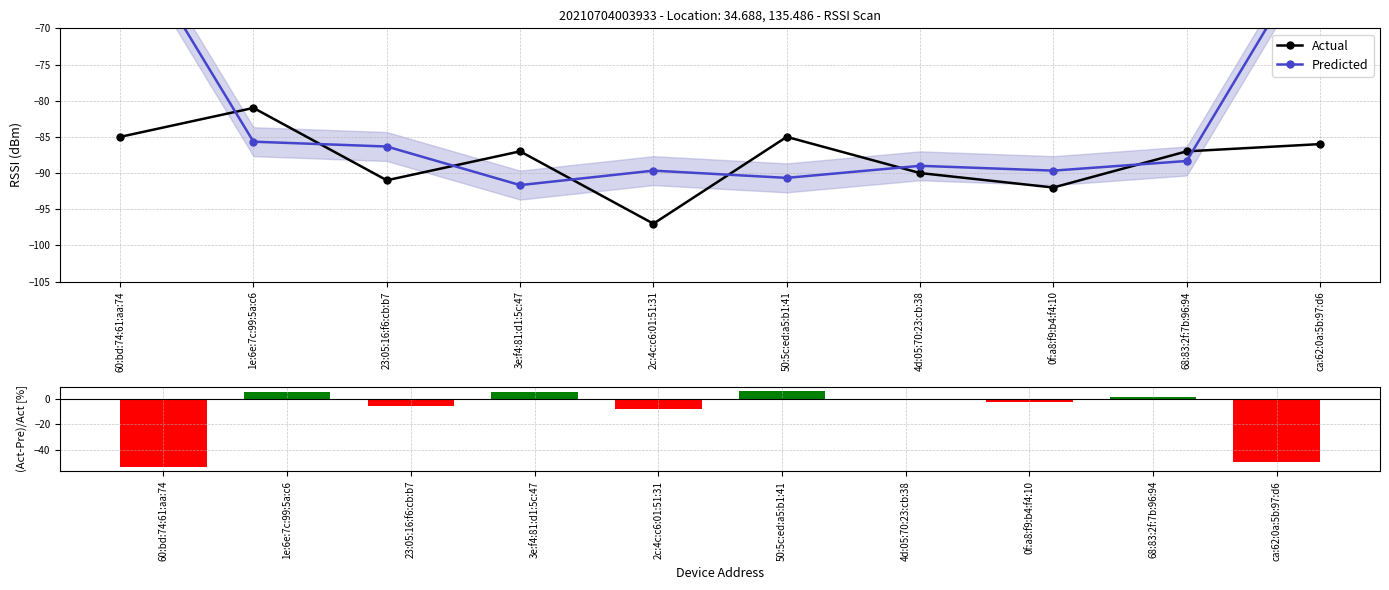

Which series changed the most between 68:83:2f:7b:96:94 and ca:62:0a:5b:97:d6?

(Act-Pre)/Act [%]